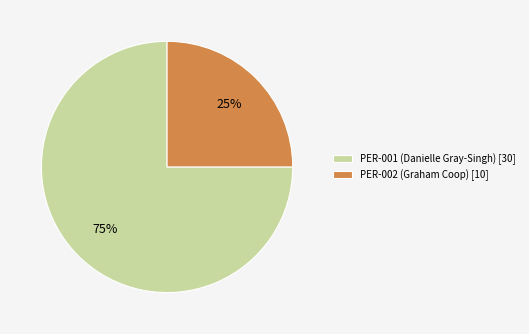

How many segments does this pie chart have?

2